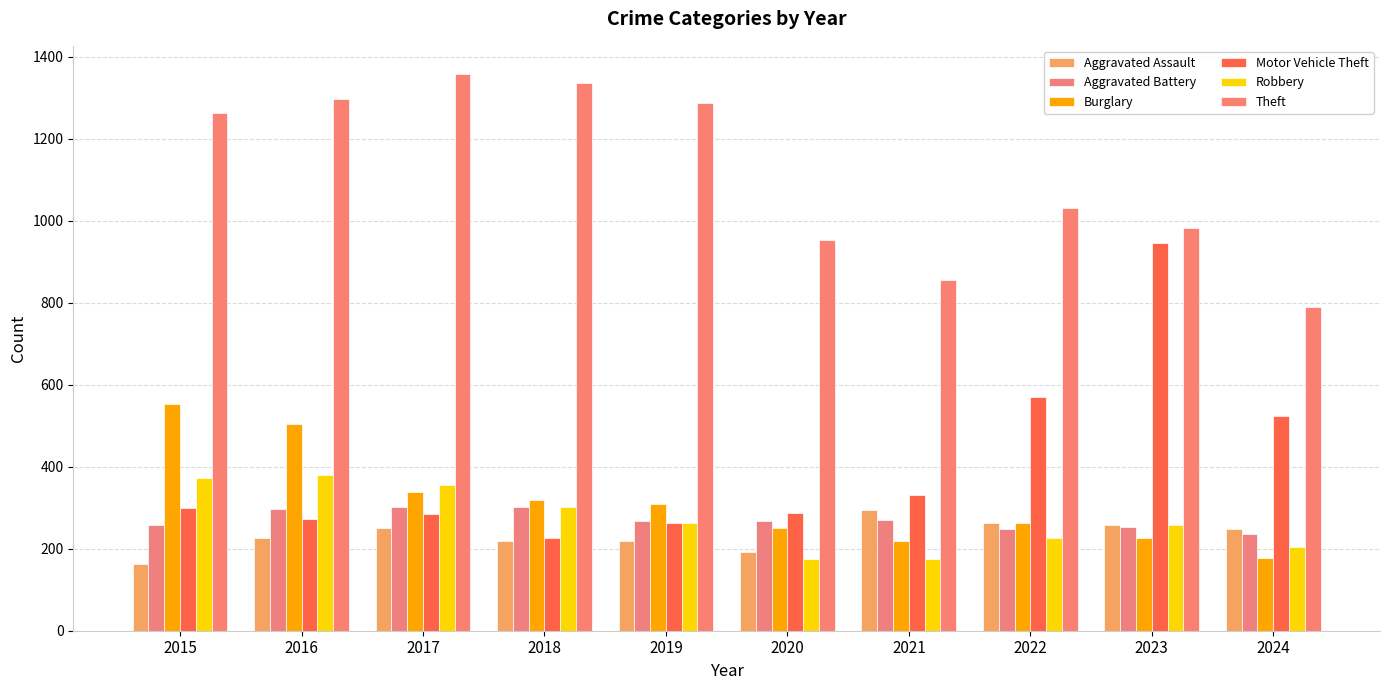

At which label does Theft reach its peak?

2017